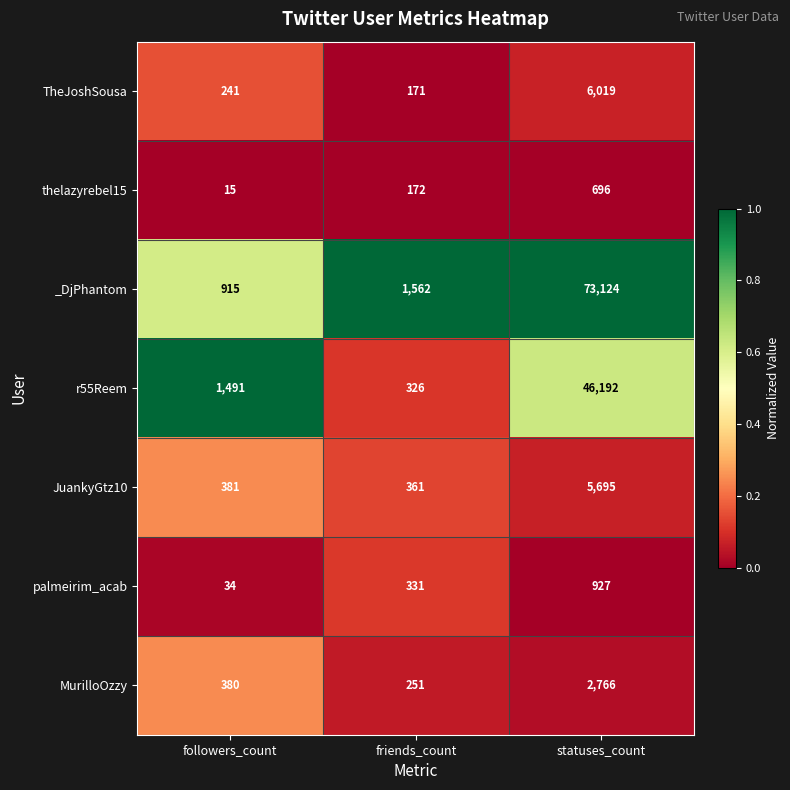

Is it true that TheJoshSousa equals 6019 at statuses_count?

True